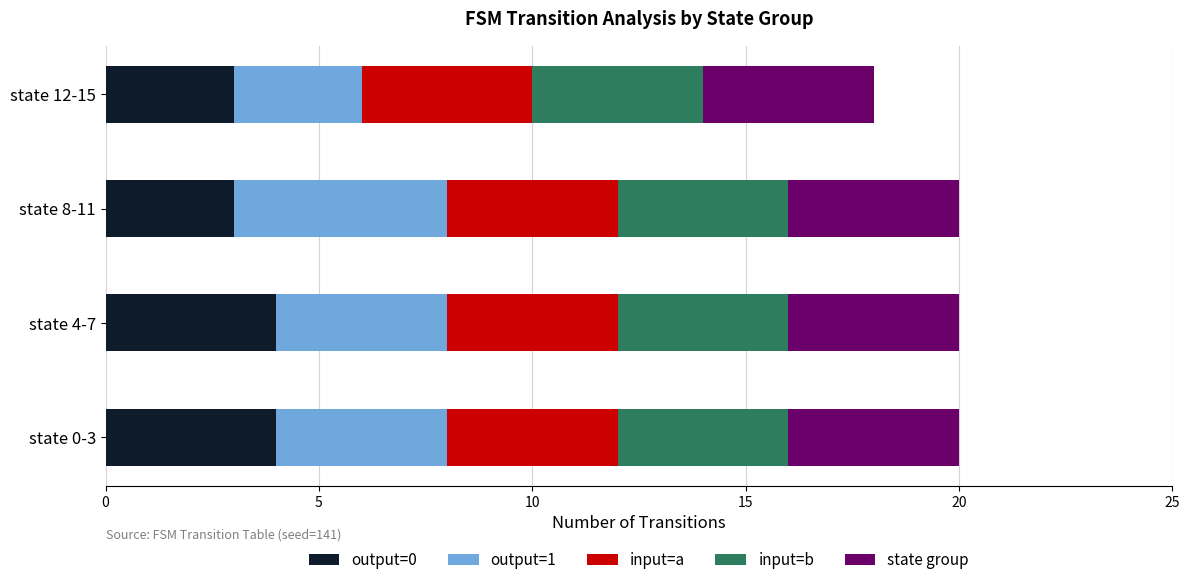

What is the average value of the output=0 series?

4